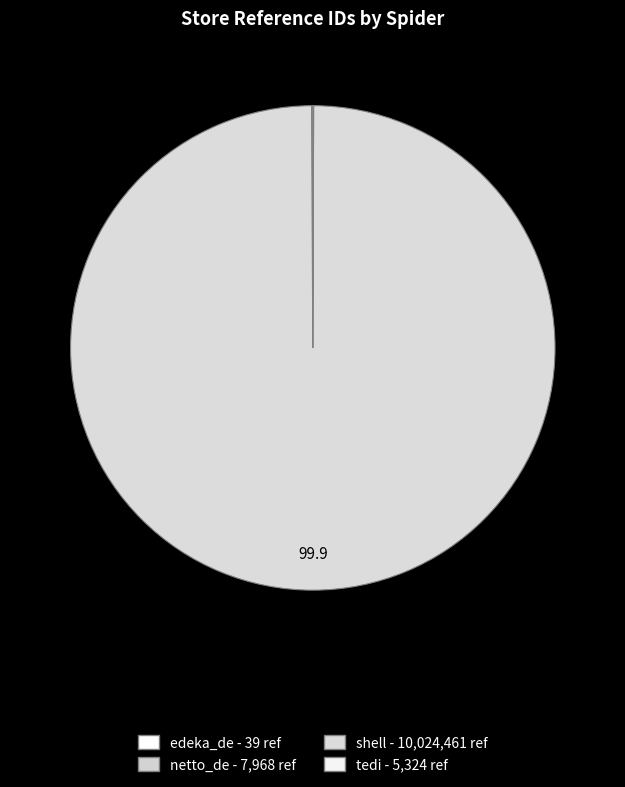

Which has a higher value, shell or netto_de?

shell